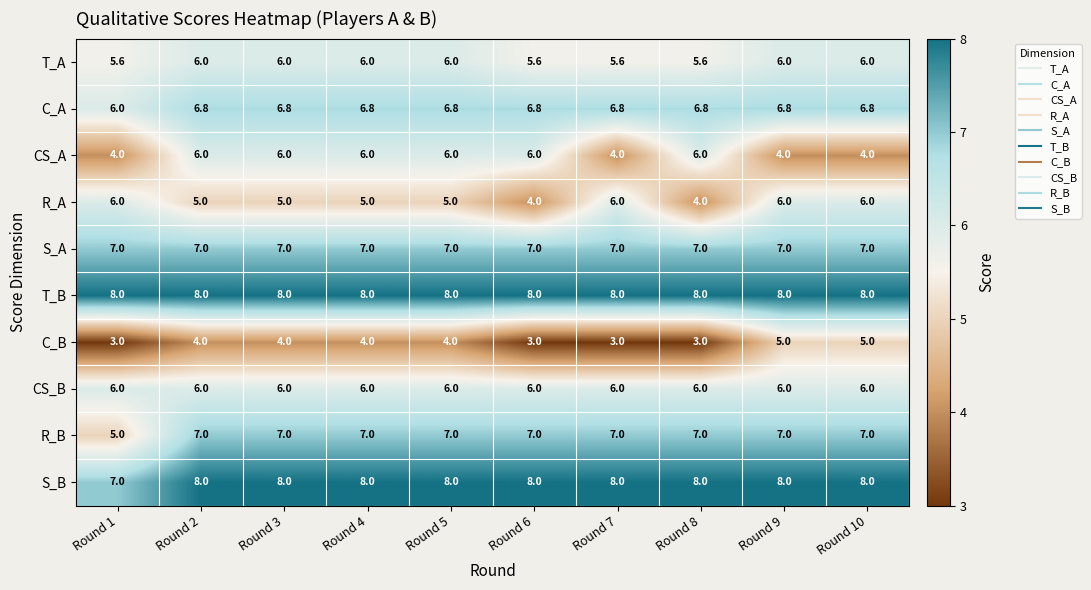

Which series has the largest total across all categories?

T_B